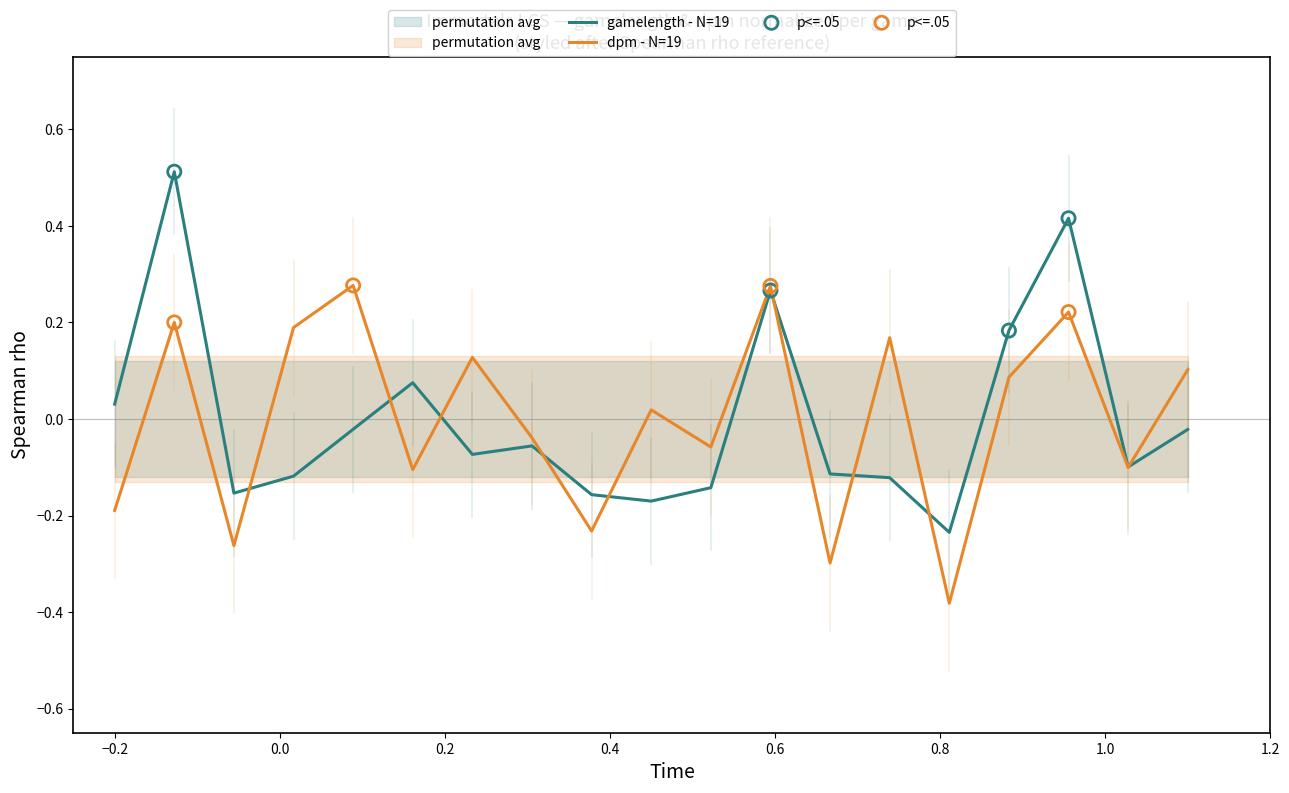

Which series has the largest total across all categories?

dpm